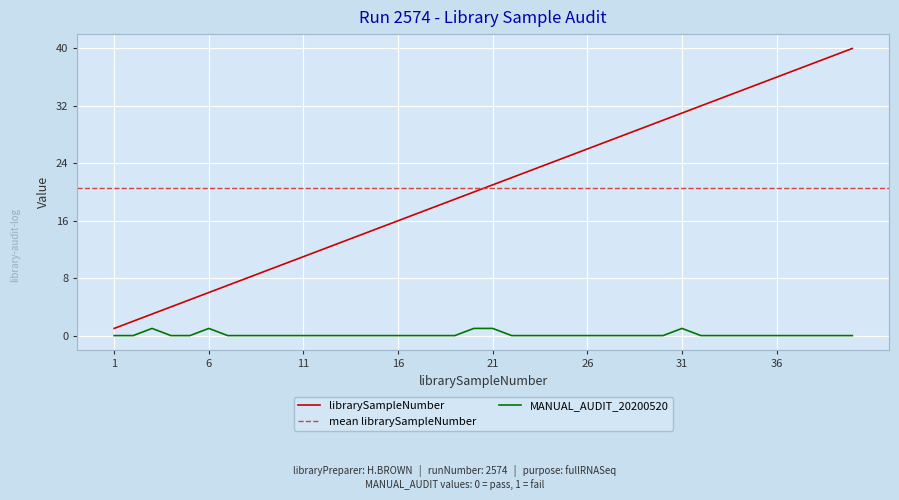

What is the sum of all librarySampleNumber values?

820